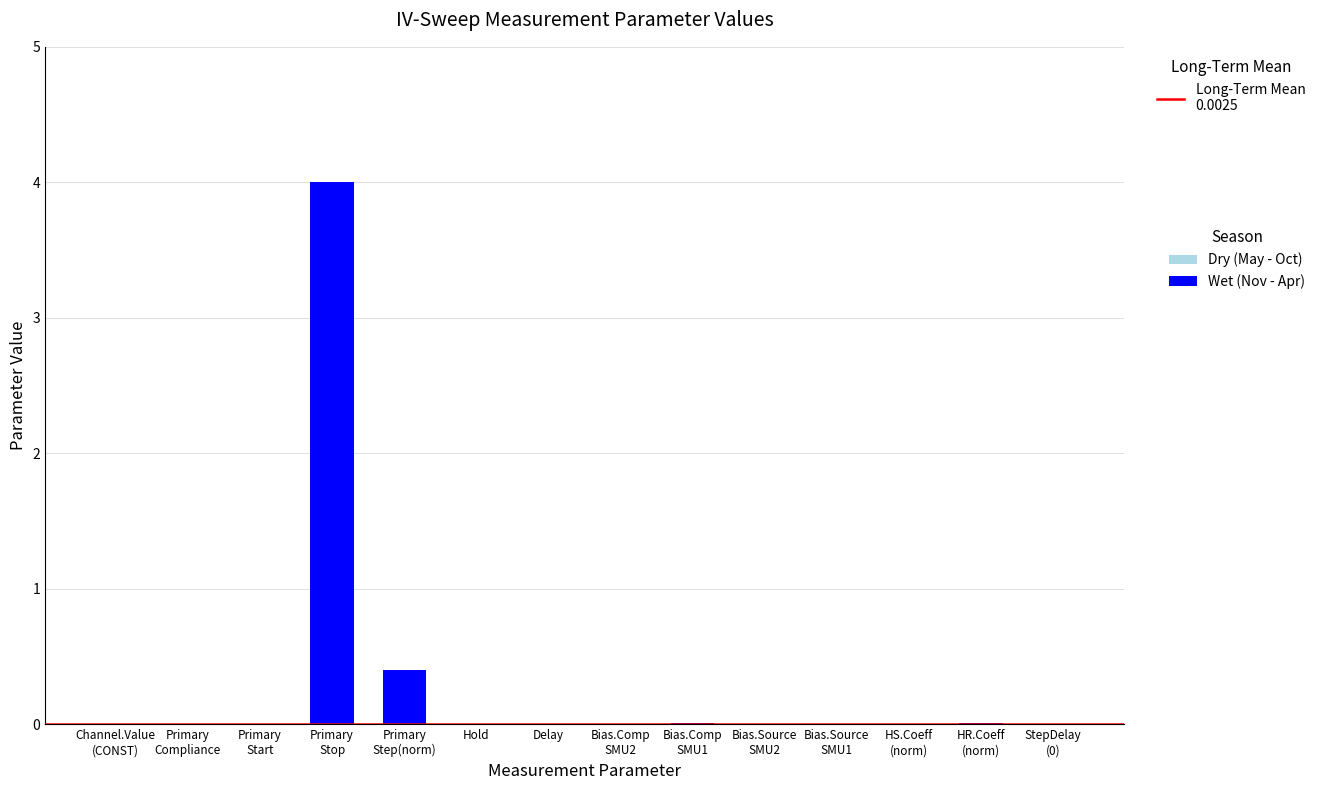

What is the maximum value for Wet (Nov - Apr)?

4.0